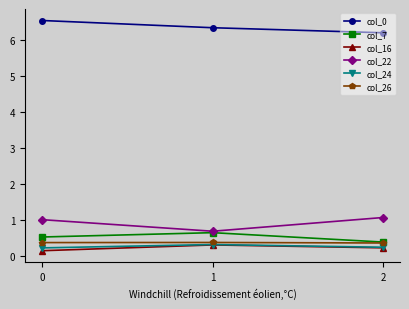

What is the spread (max minus min) of values at 1?

6.0